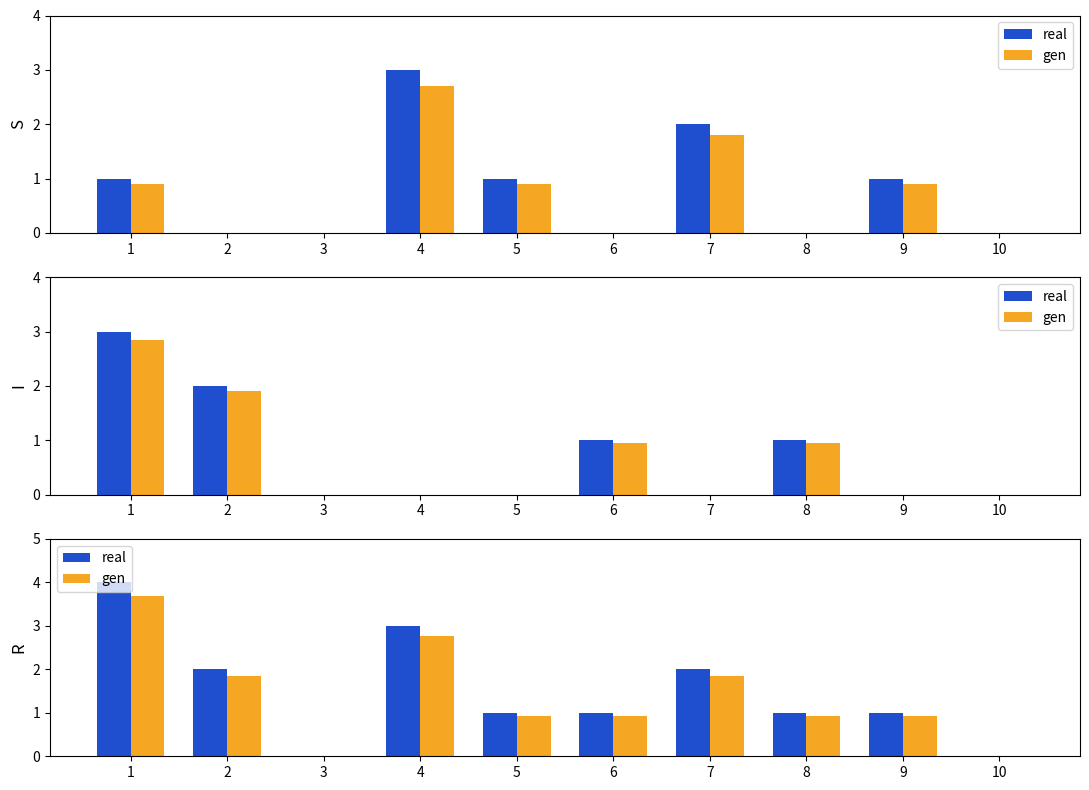

Rank the series by their average value, from lowest to highest.

gen, real